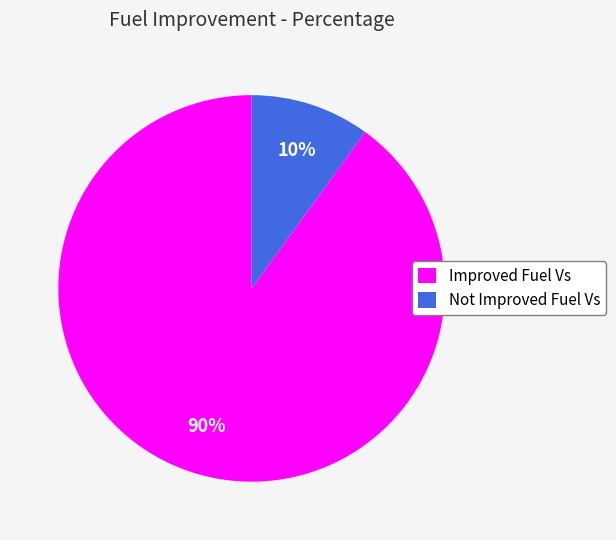

Does any single category account for the majority?

Yes